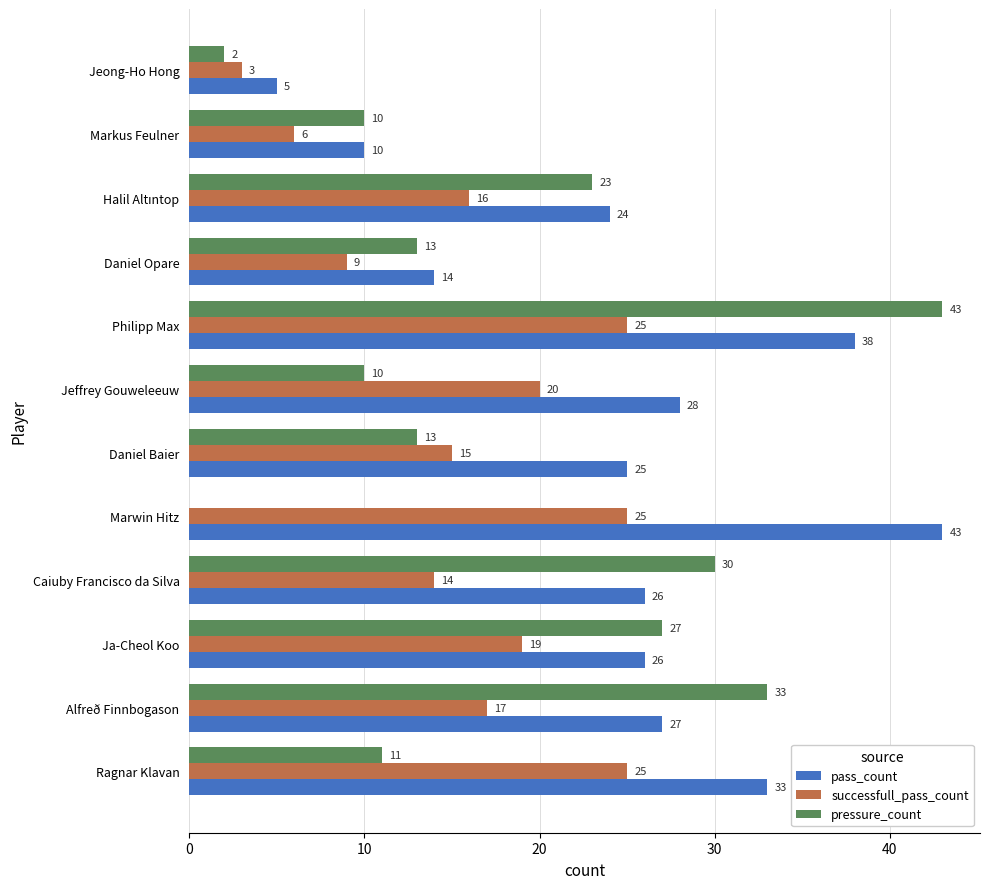

What is the sum of the successfull_pass_count values at Ragnar Klavan and Caiuby Francisco da Silva?

39